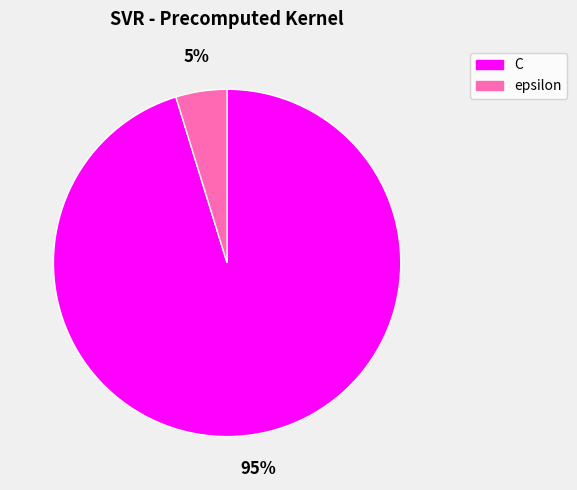

To the nearest percent, what is the average slice percentage?

50%